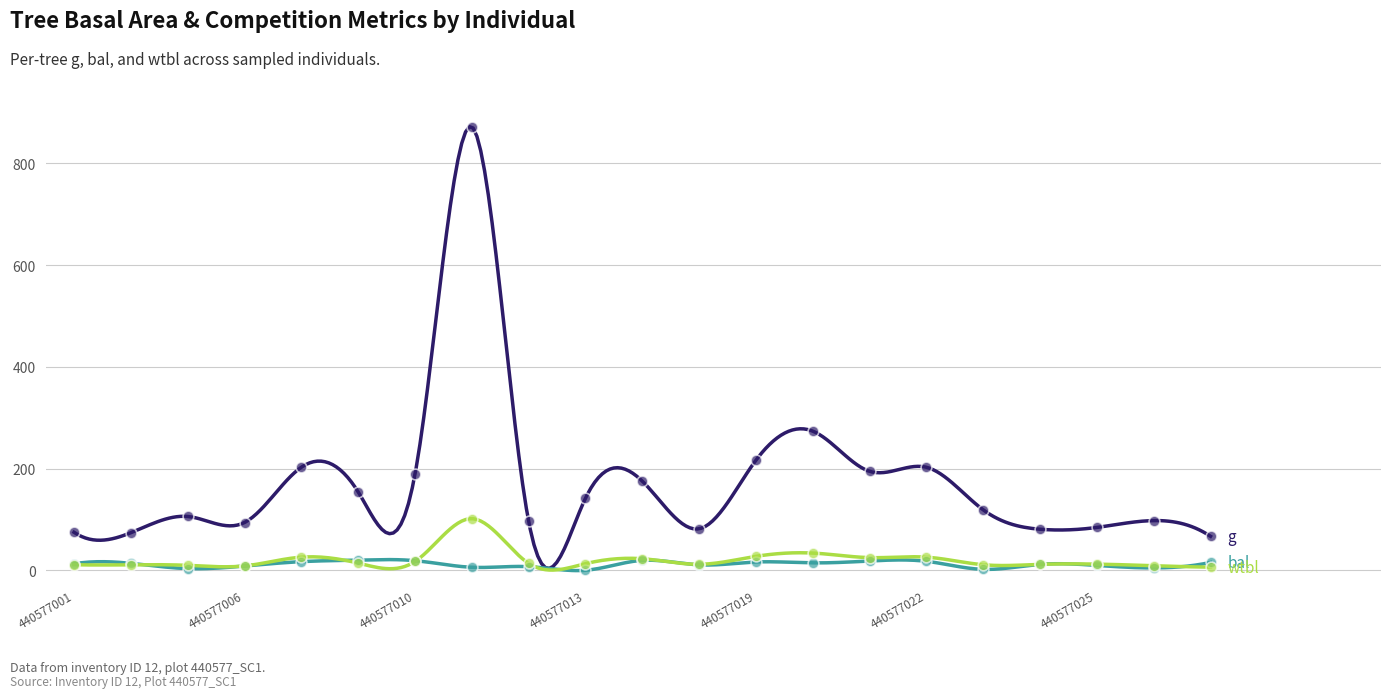

What are all the series names shown in the legend?

g, bal, wtbl